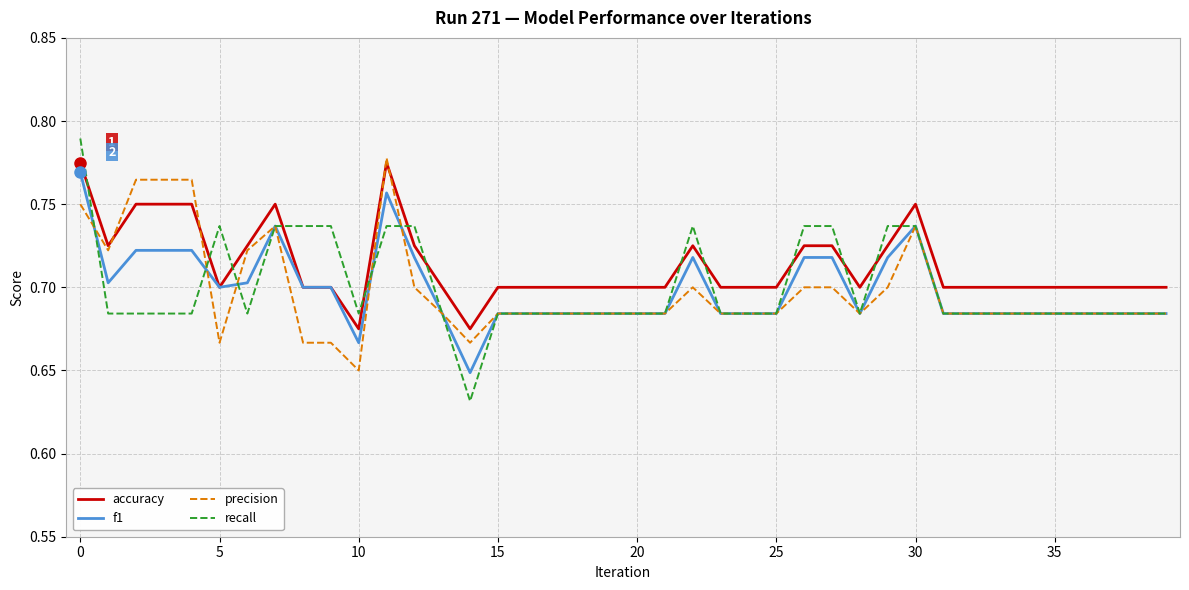

Which series ends up on top after the final intersection of accuracy and recall?

accuracy